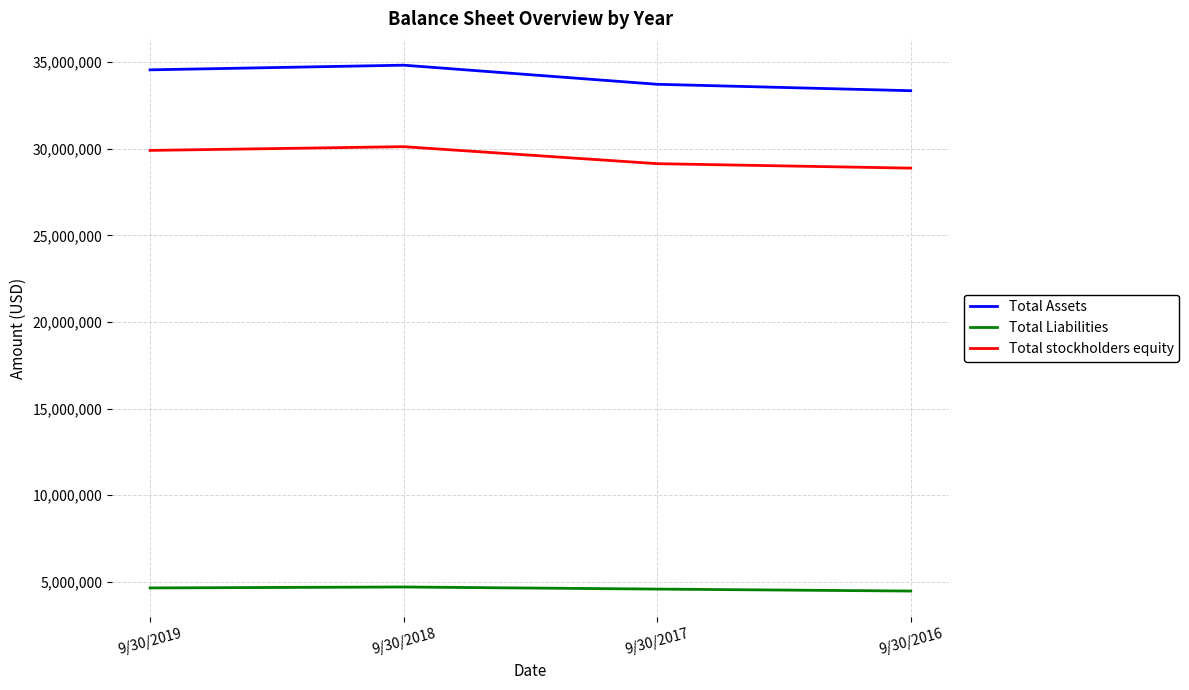

Count the Total Assets values in the range 33724318 to 34827089.

3